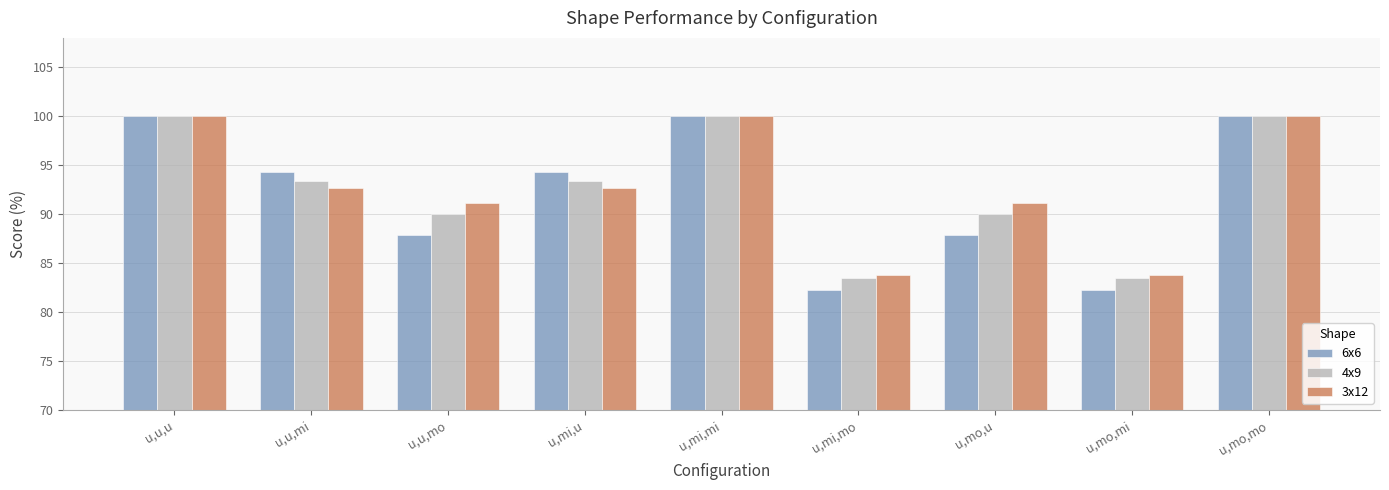

What is the average value of the 3x12 series?

92.8